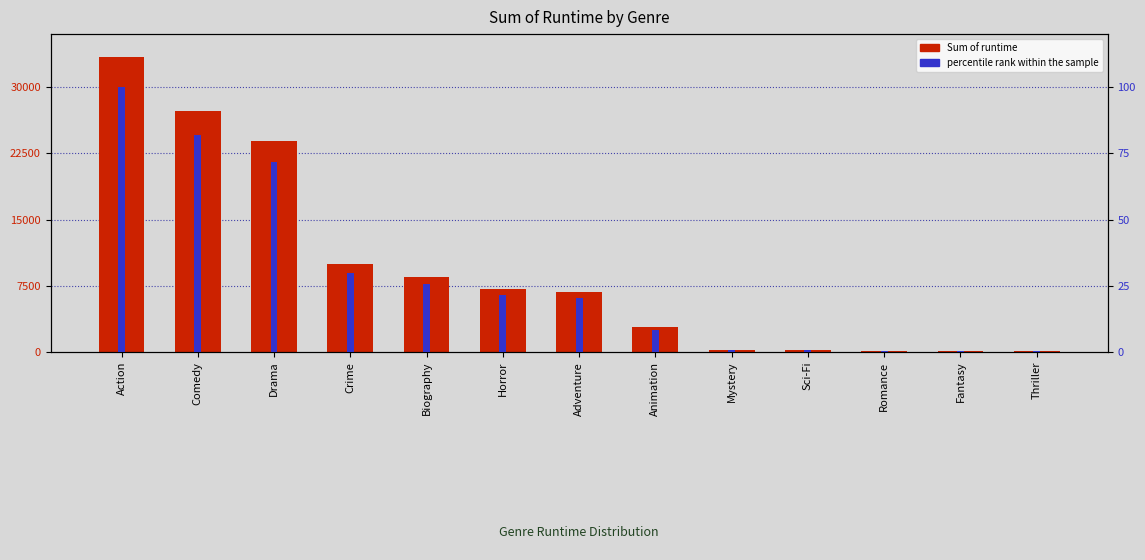

Which has a higher value, Animation or Romance?

Animation